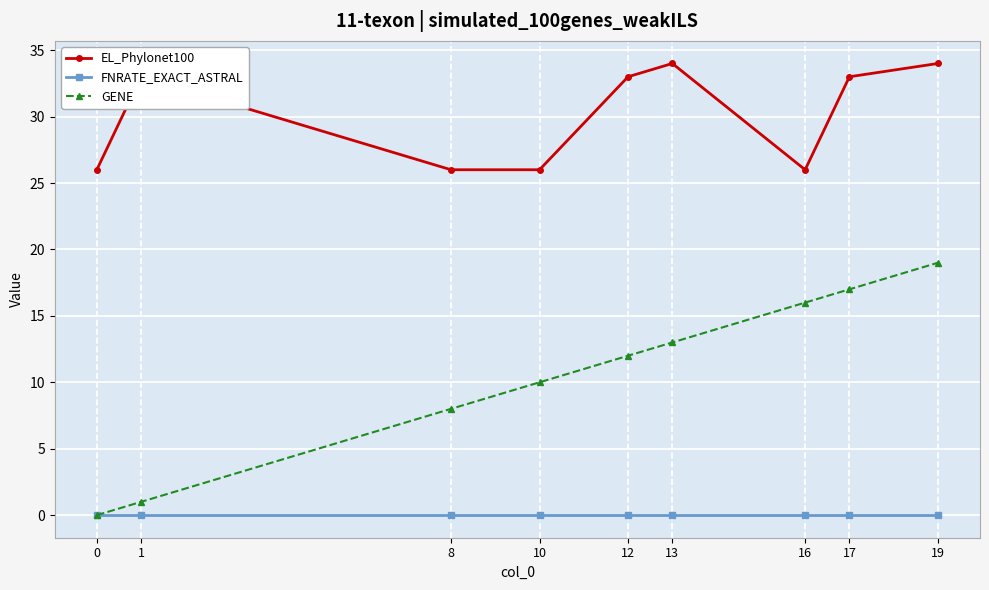

How many lines are shown in the chart?

3